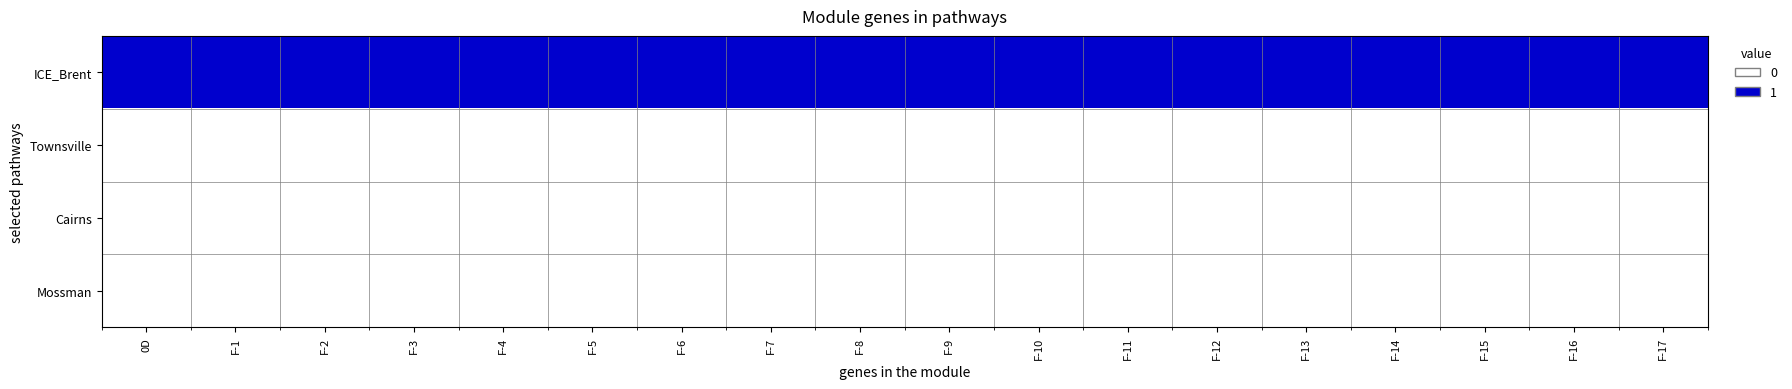

Which series has the largest total across all categories?

ICE_Brent